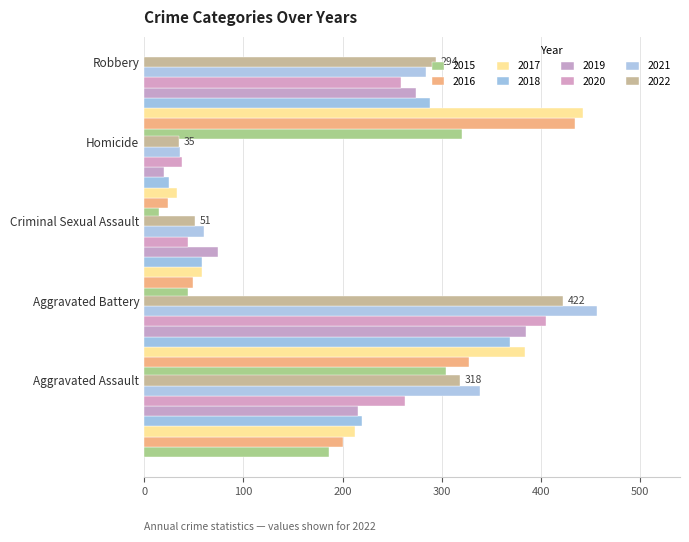

What is the maximum value shown in the chart?

456